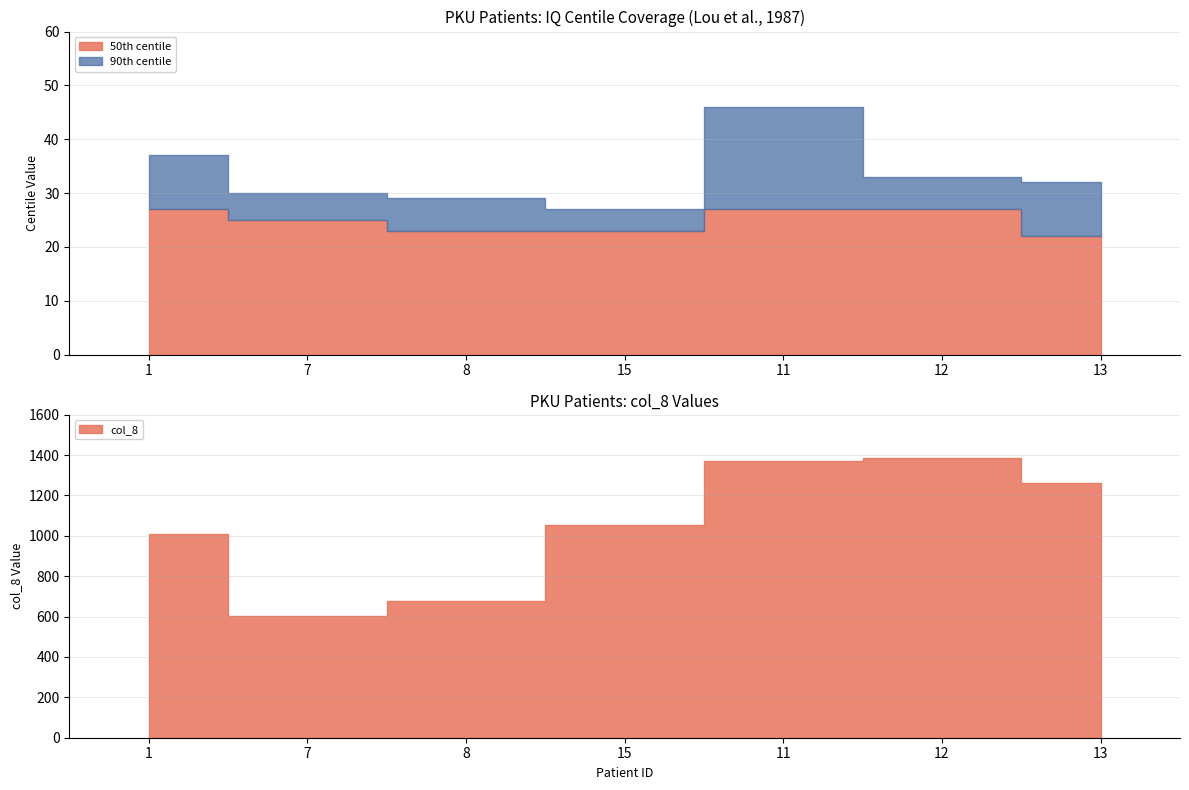

True or false: 50th centile has a value of 23 at 15.

True